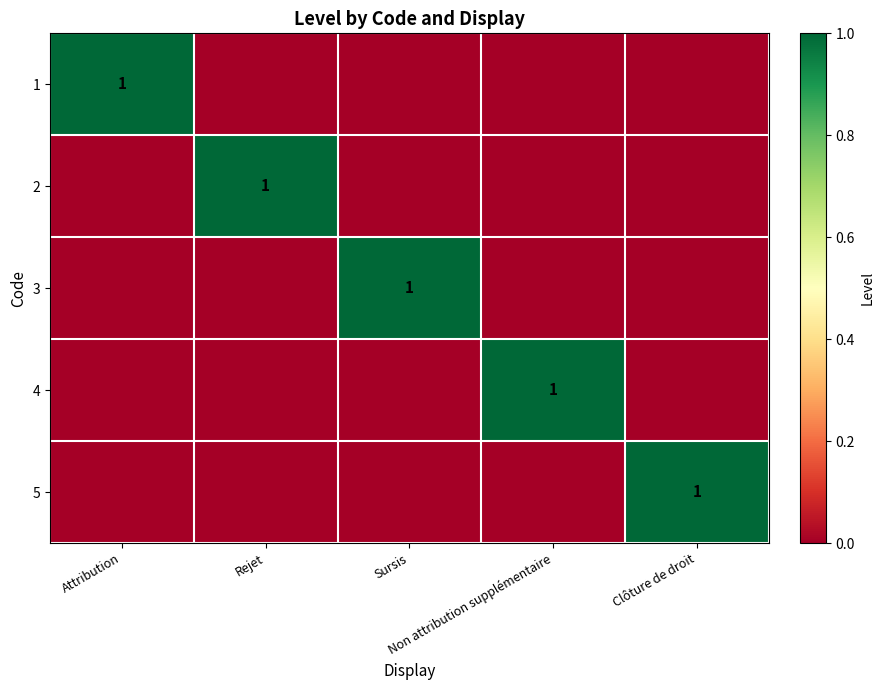

Is it true that 4 equals 0 at Attribution?

True